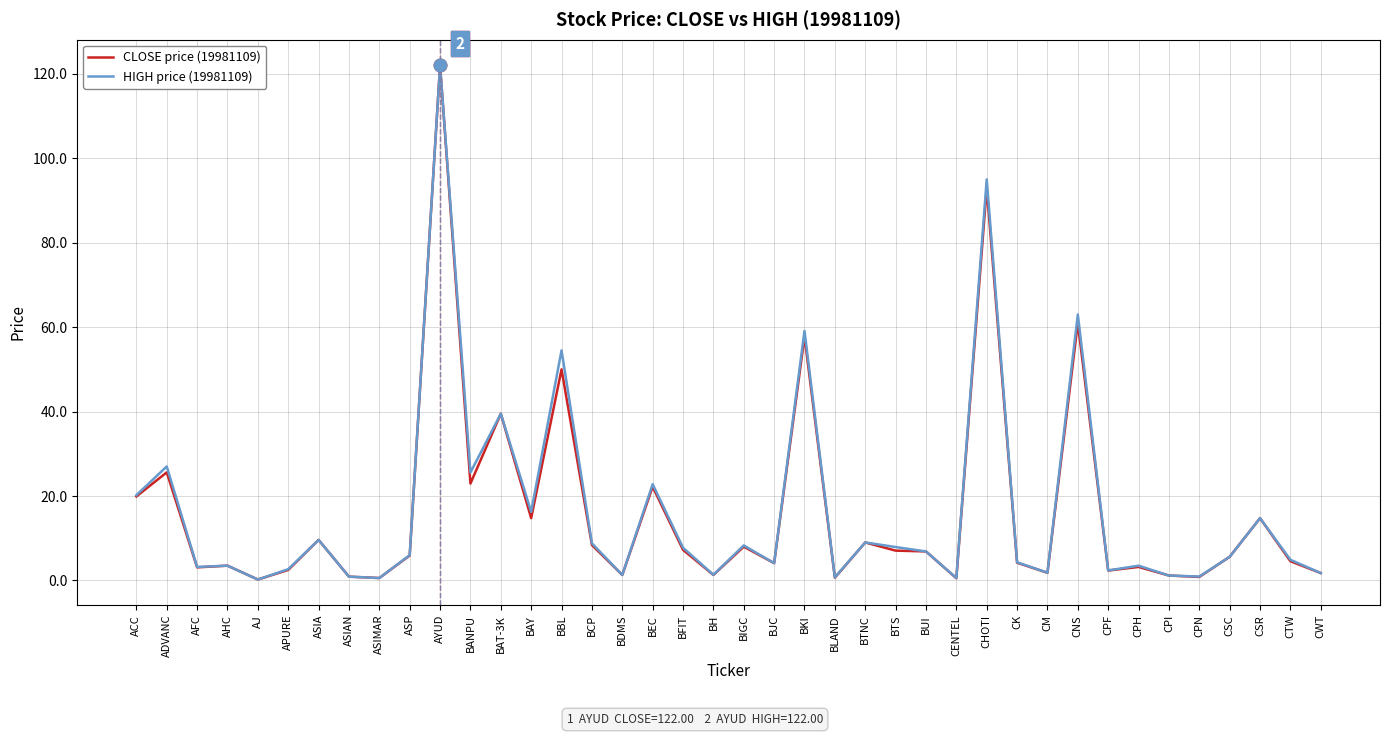

What is the spread (max minus min) of values at BEC?

0.6